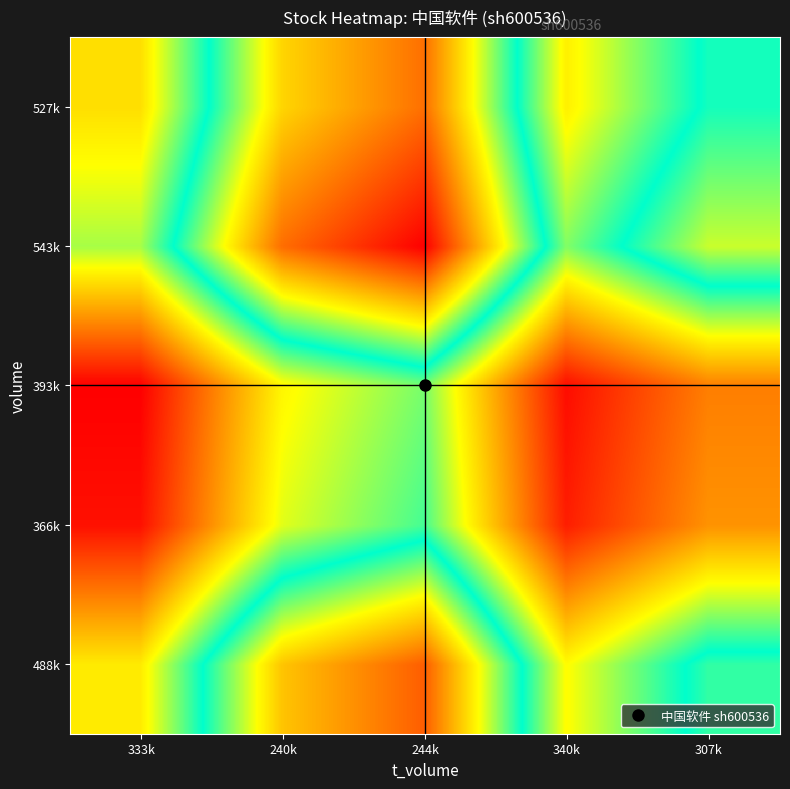

Between 244k and 340k, which series saw the biggest shift?

543k